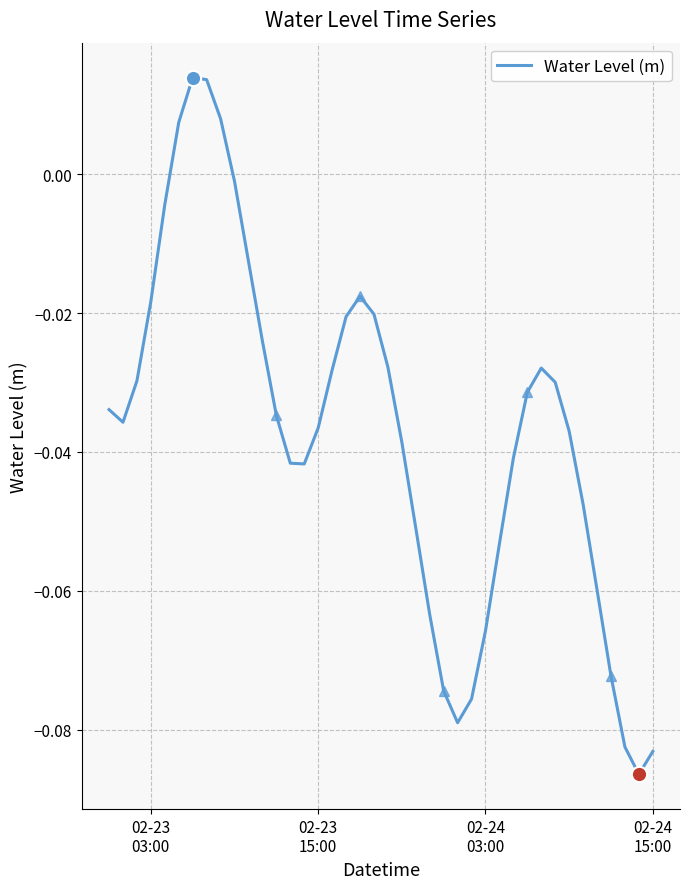

How many interior local valleys (lower than both neighbors) does the data have?

4